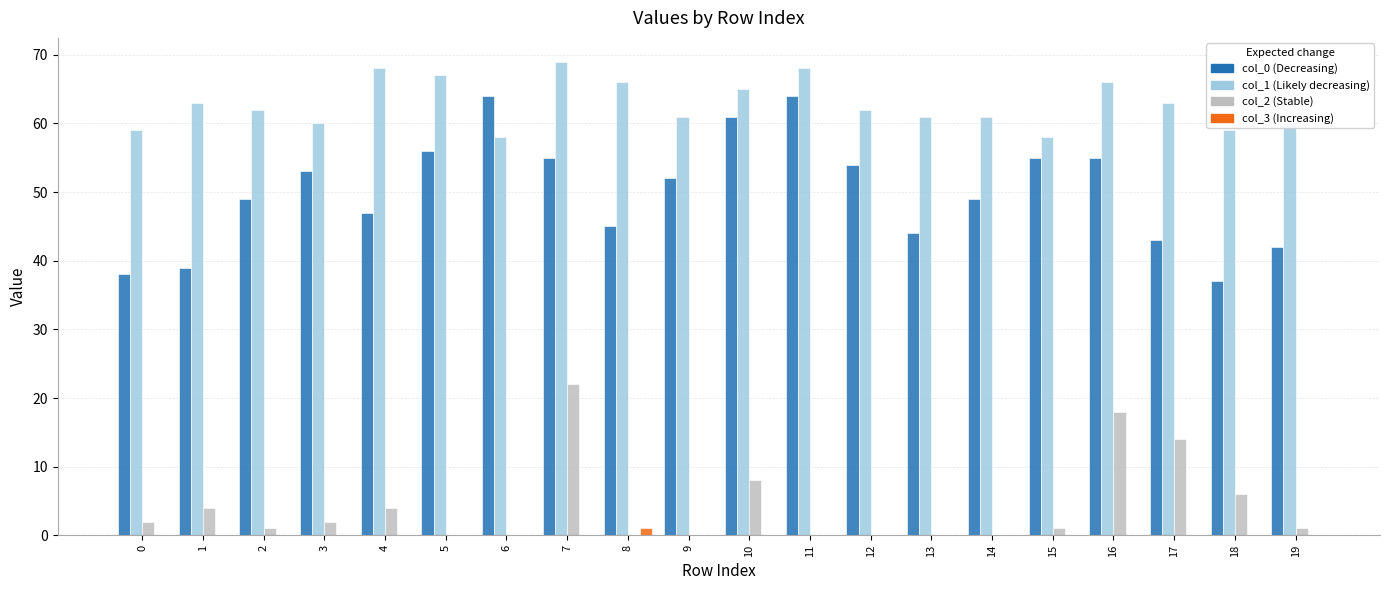

At which category is the sum across all series the highest?

7